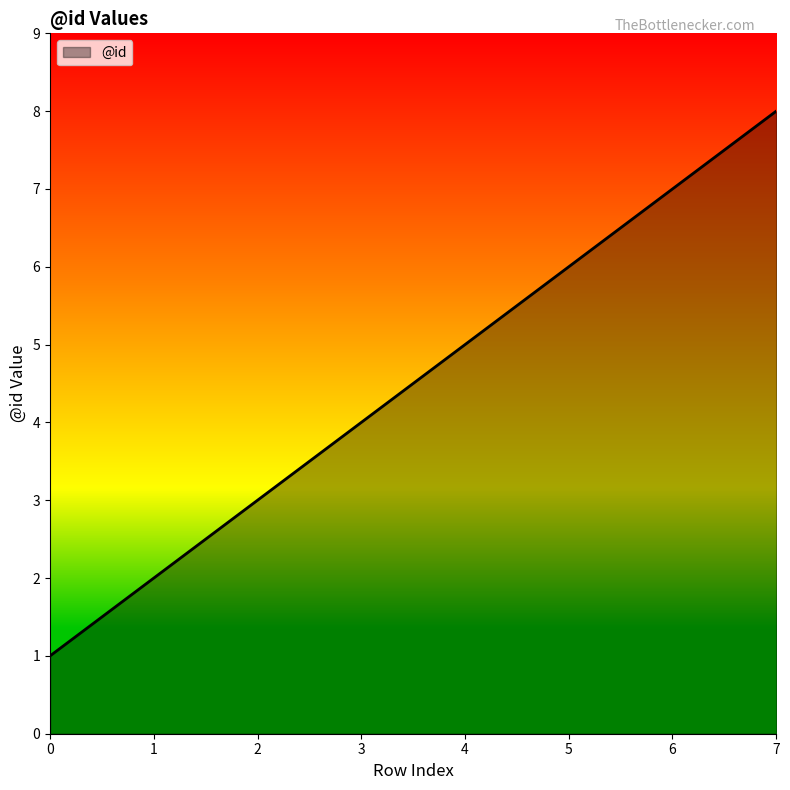

Rank the categories by value from lowest to highest.

0, 1, 2, 3, 4, 5, 6, 7